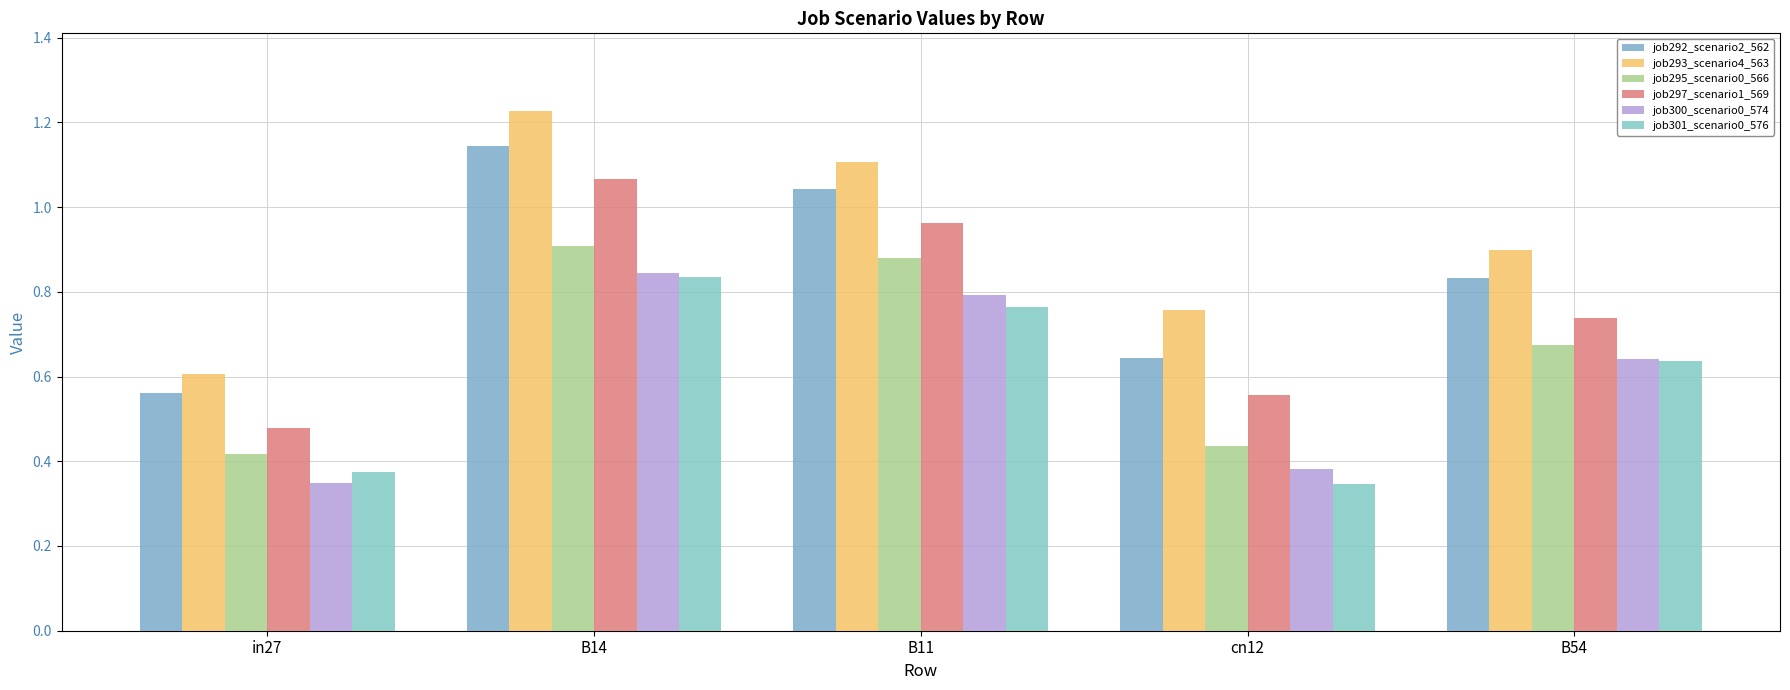

Rank the series at in27 from highest to lowest value.

job293_scenario4_563, job292_scenario2_562, job297_scenario1_569, job295_scenario0_566, job301_scenario0_576, job300_scenario0_574